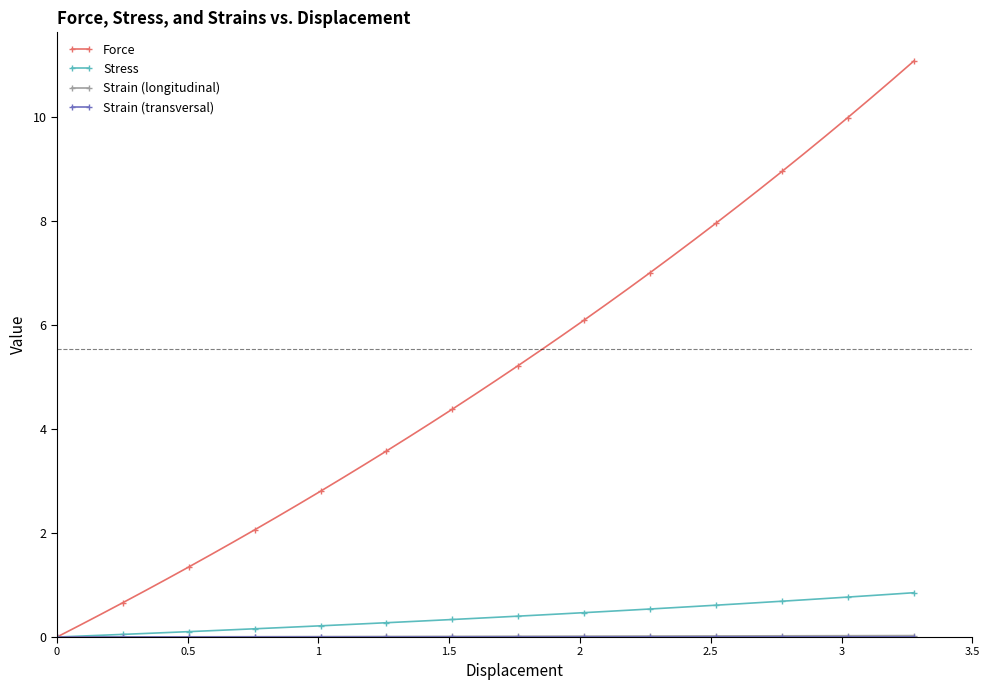

At how many categories does at least one series exceed 2?

31